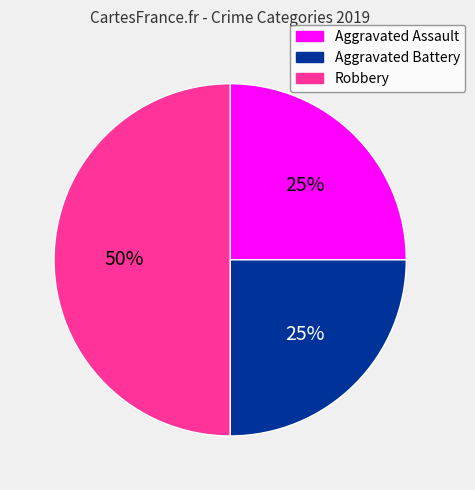

Approximately how many times larger is the value at Aggravated Assault compared to Aggravated Battery?

1.0